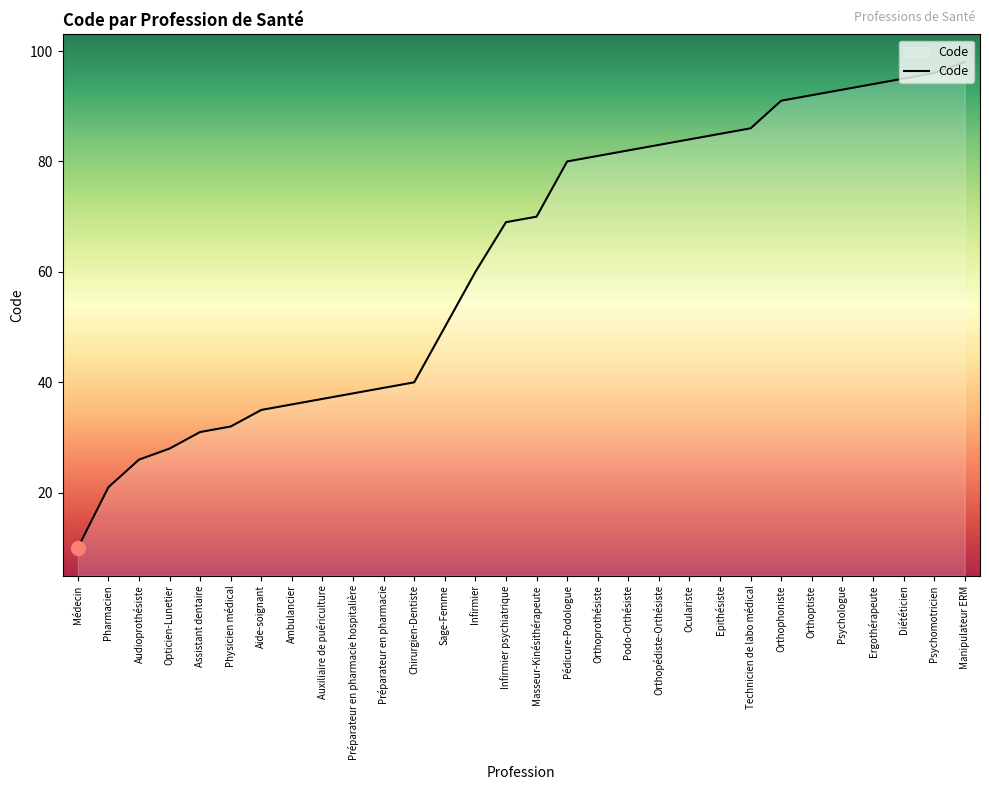

True or false: the data has more than 0 interior local peaks.

False